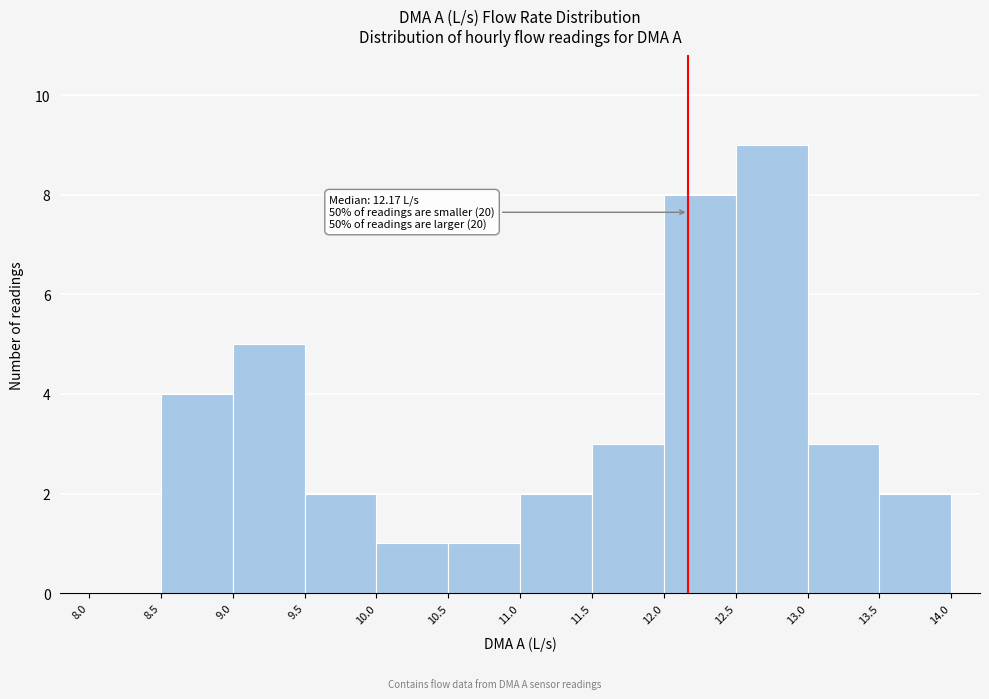

Over which range of the x-axis is the bar tallest?

12.5 to 13.0